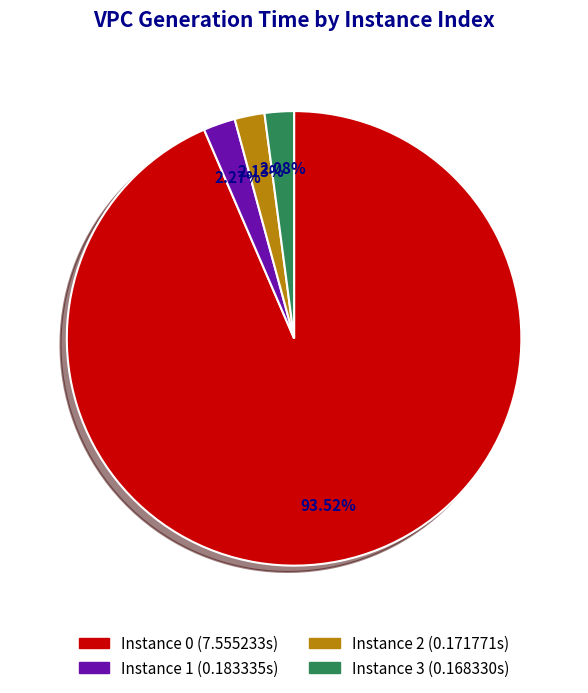

Does 0 account for over 50% of the chart?

Yes